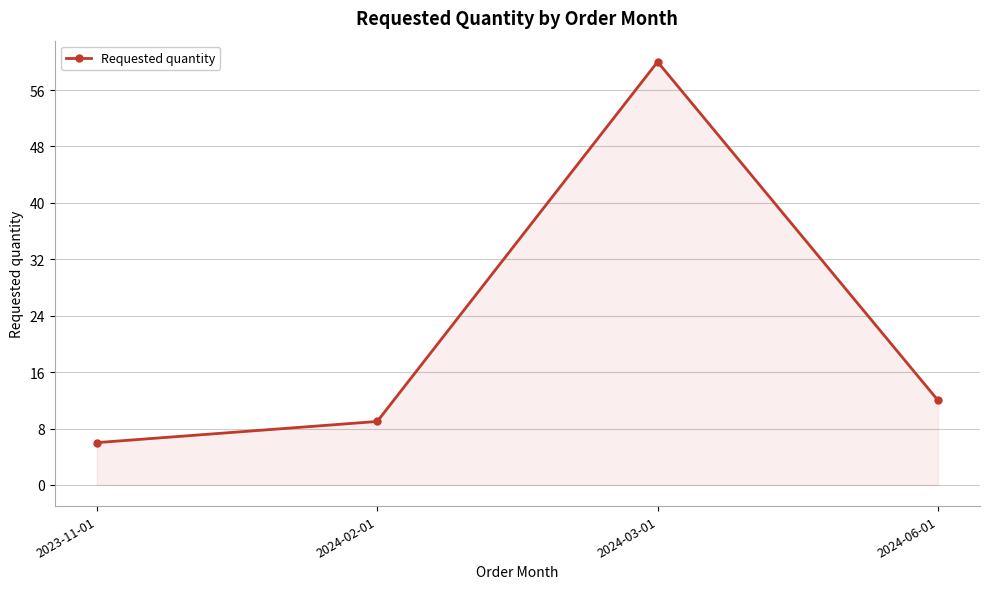

The chart shows a value of 6 at 2023-11-01. True or false?

True